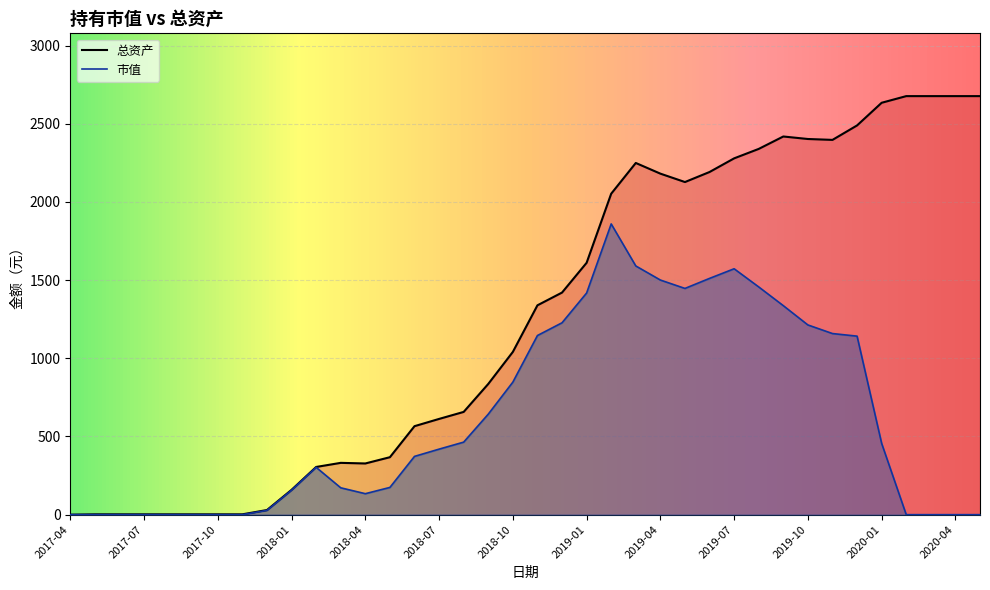

Reading right to left, list all the values displayed in this chart.

市值: 2020-05=0.0	2020-04=0.0	2020-03=0.0	2020-02=0.0	2020-01=455.8	2019-12=1141.9	2019-11=1158.4	2019-10=1213.5	2019-09=1336.9	2019-08=1456.7	2019-07=1572.8	2019-06=1511.2	2019-05=1447.0	2019-04=1500.8	2019-03=1590.9	2019-02=1859.7	2019-01=1417.8	2018-12=1227.3	2018-11=1145.8	2018-10=847.8	2018-09=642.9	2018-08=463.9	2018-07=419.1	2018-06=372.7	2018-05=174.3	2018-04=134.2	2018-03=171.8	2018-02=302.8	2018-01=156.5	2017-12=27.4	2017-11=0.0	2017-10=0.0	2017-09=0.0	2017-08=0.0	2017-07=0.0	2017-06=0.0	2017-05=0.0	2017-04=0.0
总资产: 2020-05=2677.2	2020-04=2677.2	2020-03=2677.2	2020-02=2677.2	2020-01=2634.7	2019-12=2489.7	2019-11=2397.2	2019-10=2402.9	2019-09=2418.9	2019-08=2339.5	2019-07=2279.1	2019-06=2191.8	2019-05=2127.6	2019-04=2181.3	2019-03=2249.6	2019-02=2053.0	2019-01=1611.0	2018-12=1420.6	2018-11=1339.1	2018-10=1041.1	2018-09=836.2	2018-08=657.2	2018-07=612.4	2018-06=566.0	2018-05=367.5	2018-04=327.4	2018-03=331.4	2018-02=305.1	2018-01=158.8	2017-12=29.7	2017-11=2.2	2017-10=2.2	2017-09=2.2	2017-08=2.2	2017-07=2.2	2017-06=2.2	2017-05=2.2	2017-04=0.0